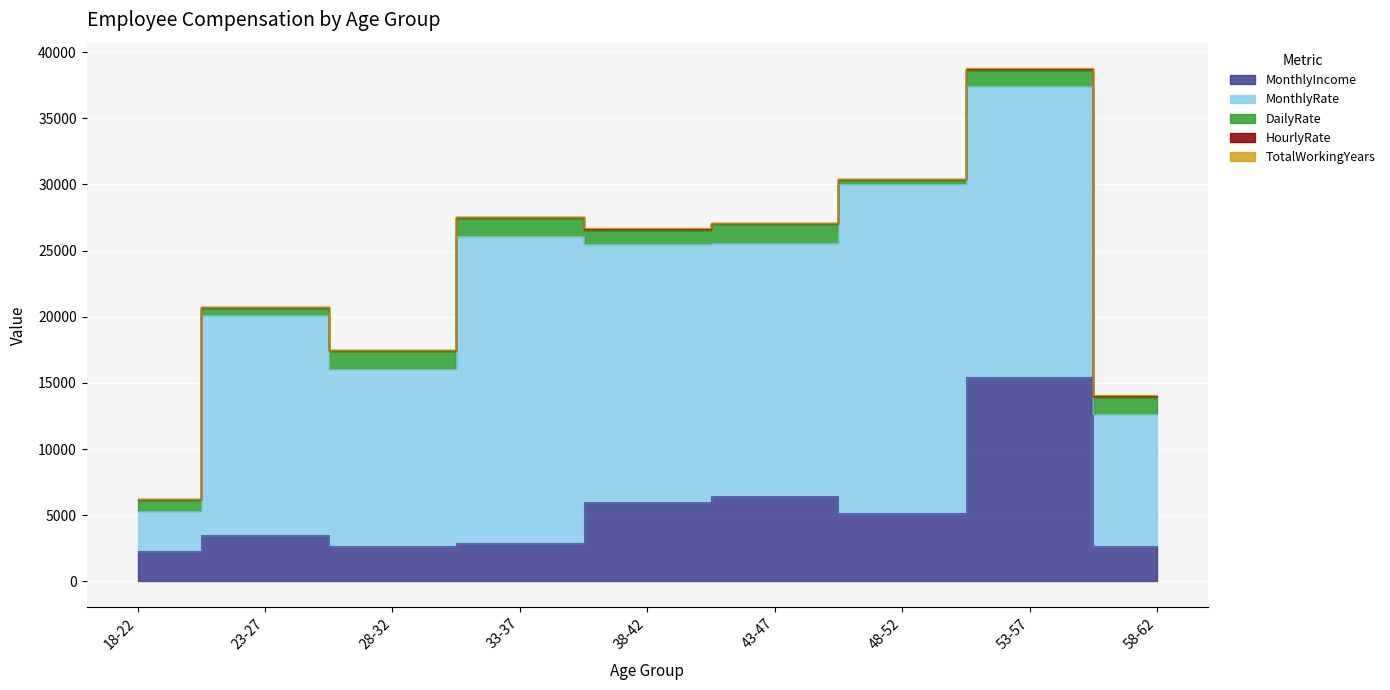

Reading left to right, list all the values displayed in this chart.

MonthlyIncome: 2293	3468	2693	2909	5993	6465	5130	15427	2670
MonthlyRate: 3020	16632	13335	23159	19479	19121	24907	22021	9964
DailyRate: 813	591	1358	1392	1102	1459	279	1219	1324
HourlyRate: 61	40	67	56	94	41	61	78	81
TotalWorkingYears: 6	6	1	8	8	9	10	31	12